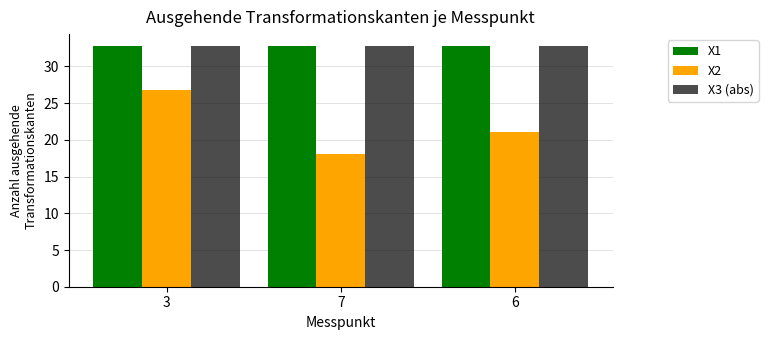

Which series has the widest spread of values?

X2